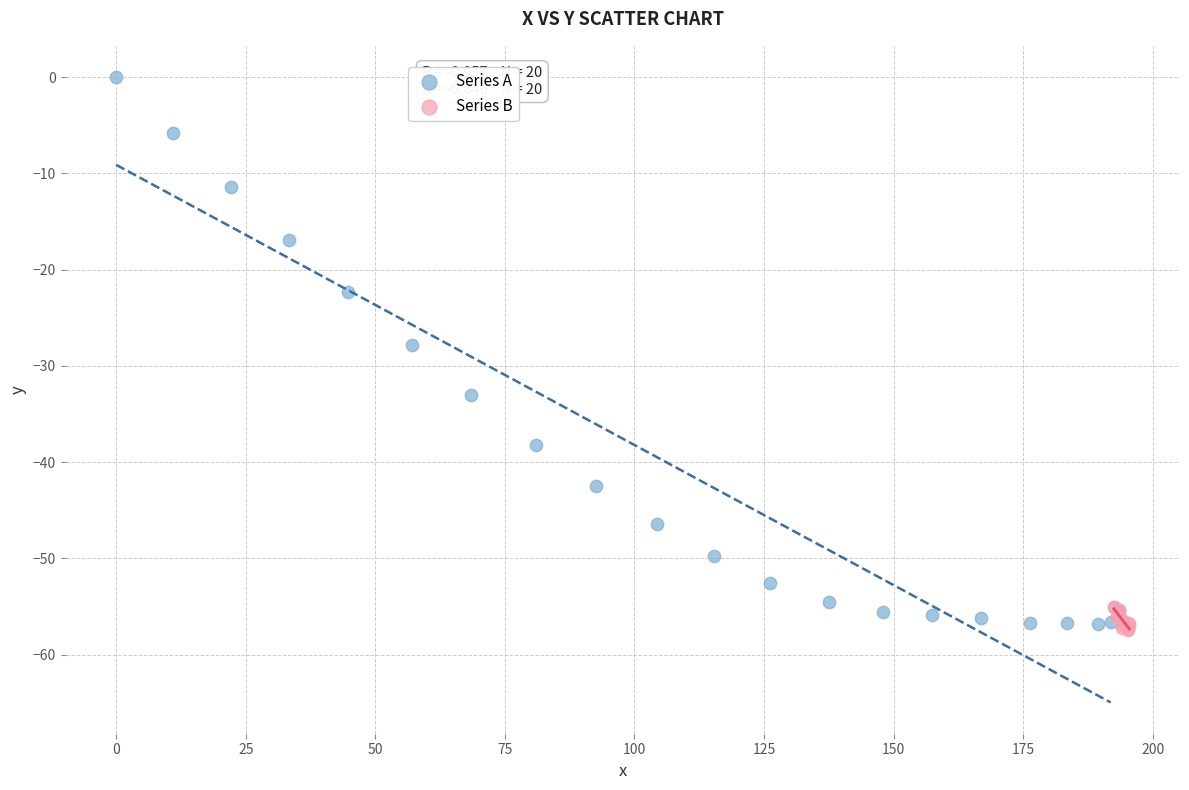

Which series has the widest spread of Y values?

Series A